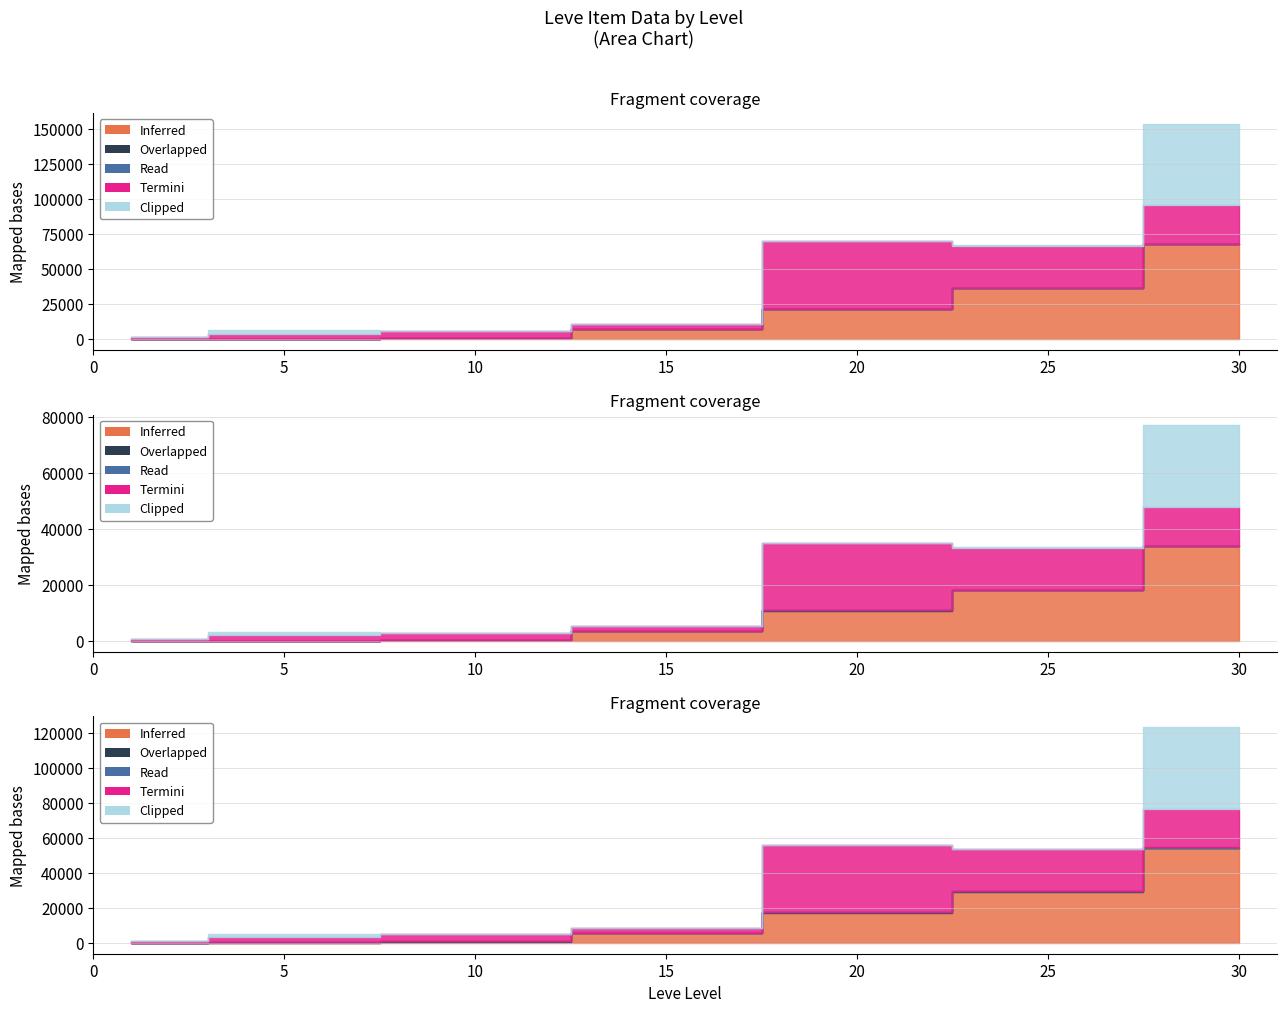

What is the difference between the second highest and minimum values in the Overlapped series?

271.0